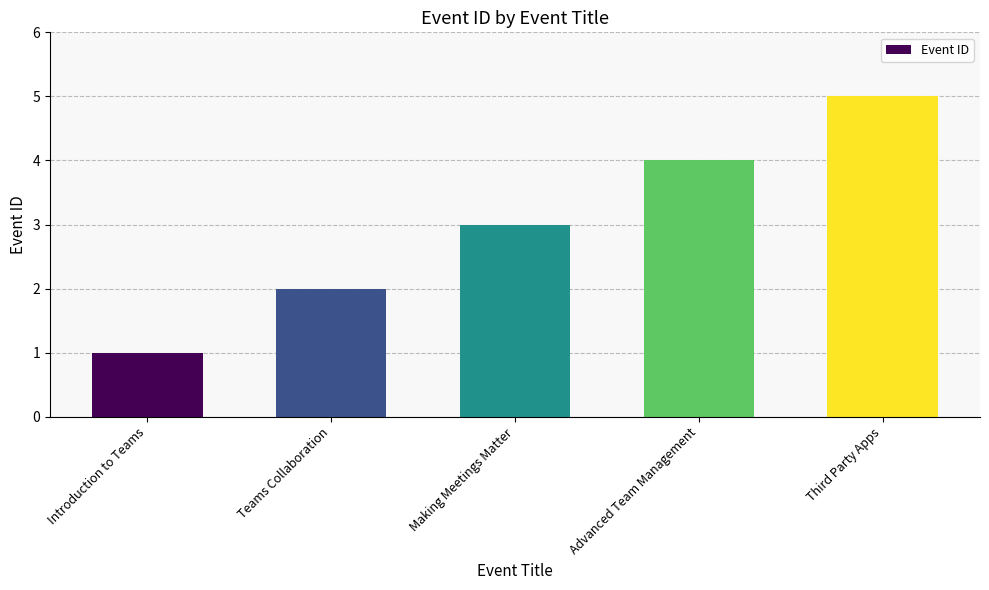

What position from the left is Teams Collaboration?

2